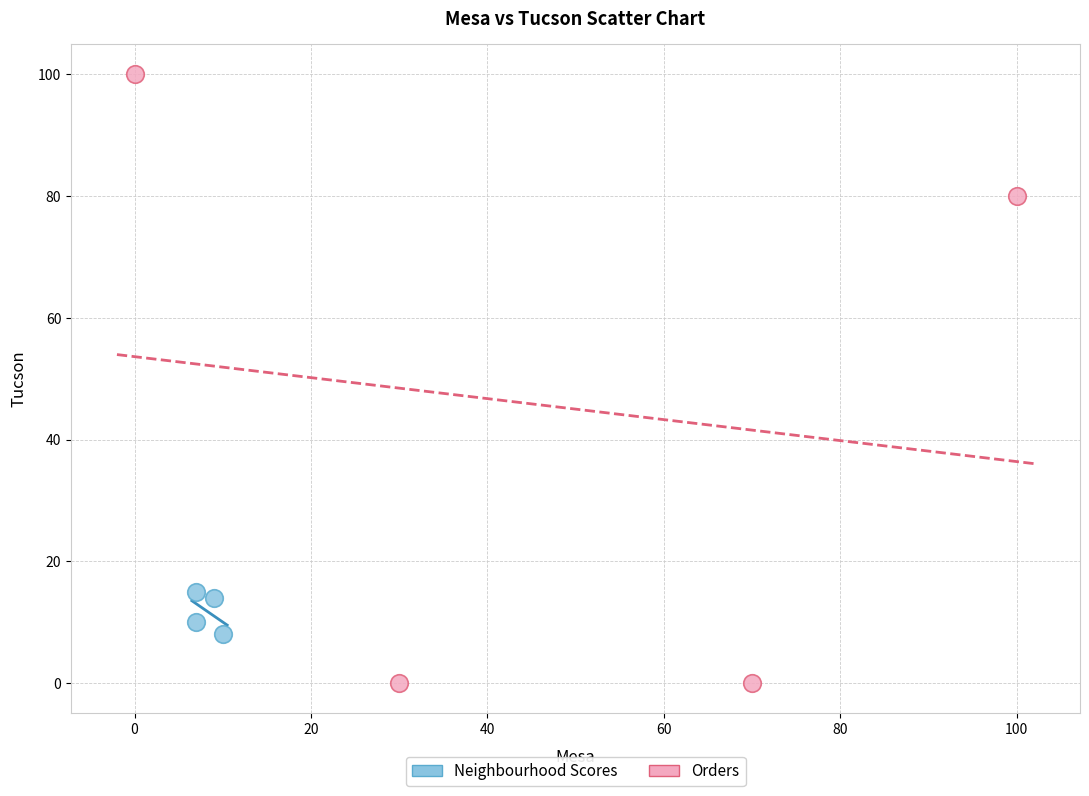

Which series has the widest spread of Y values?

Orders